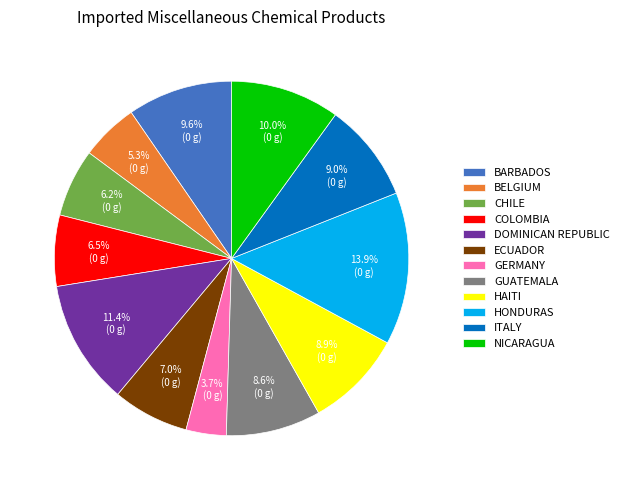

What is the smallest slice in the pie chart?

GERMANY